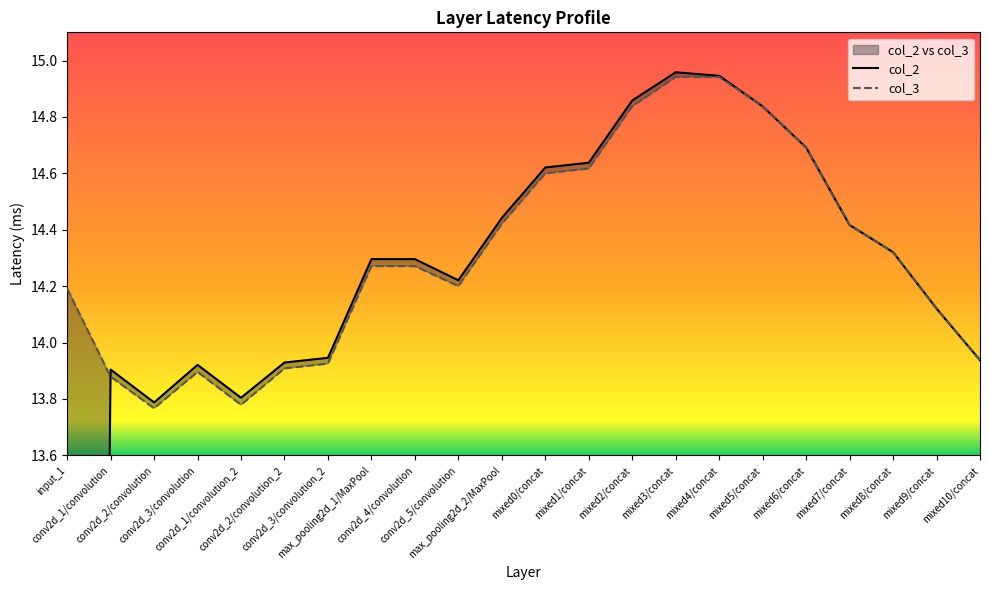

What is the maximum value shown in the chart?

15.0